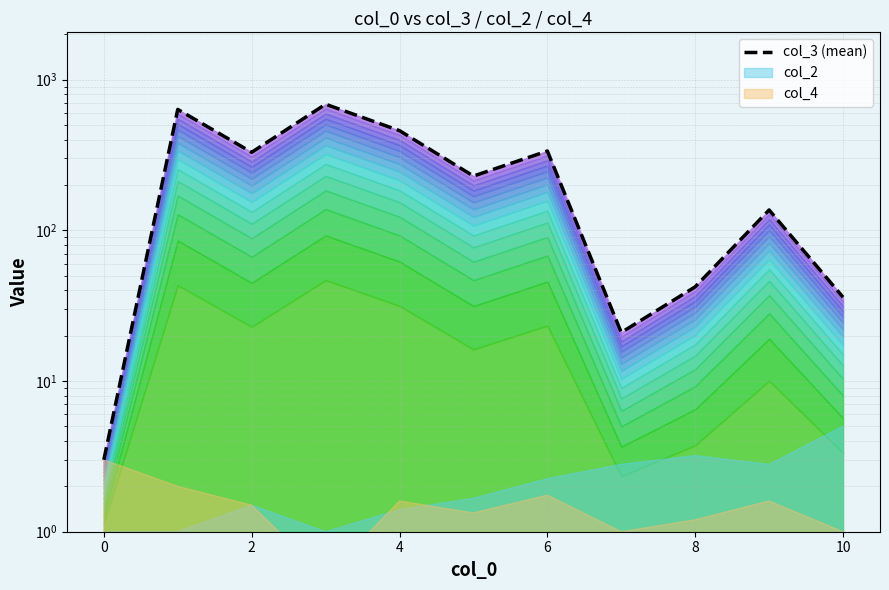

What is the smallest value displayed?

3.0